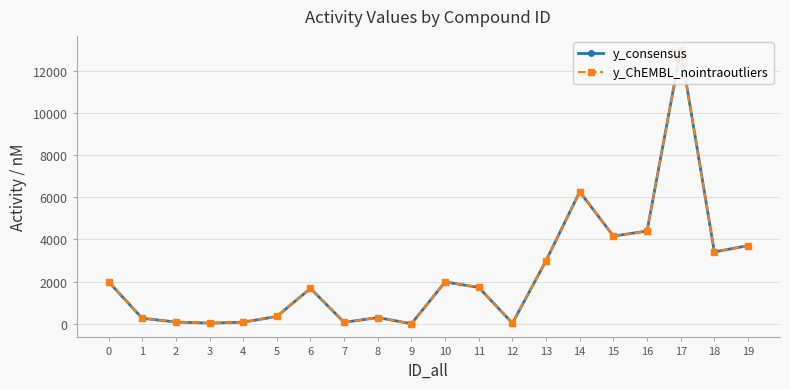

What are all the series names shown in the legend?

y_consensus, y_ChEMBL_nointraoutliers